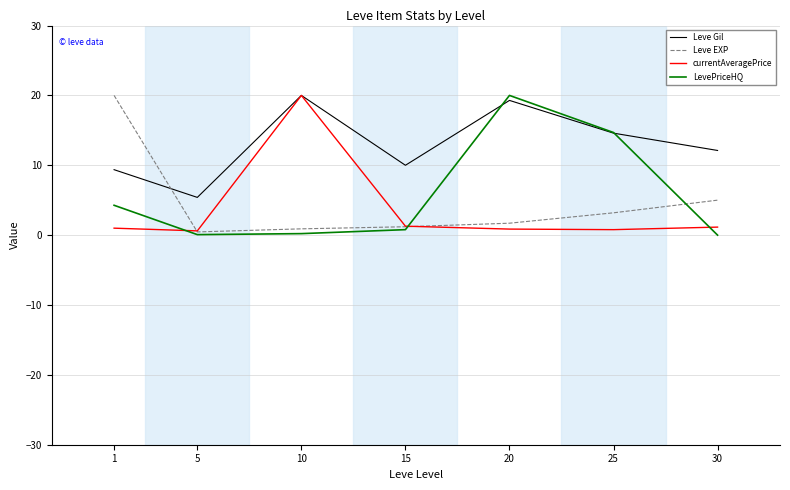

True or false: Leve EXP and currentAveragePrice intersect in this chart.

True